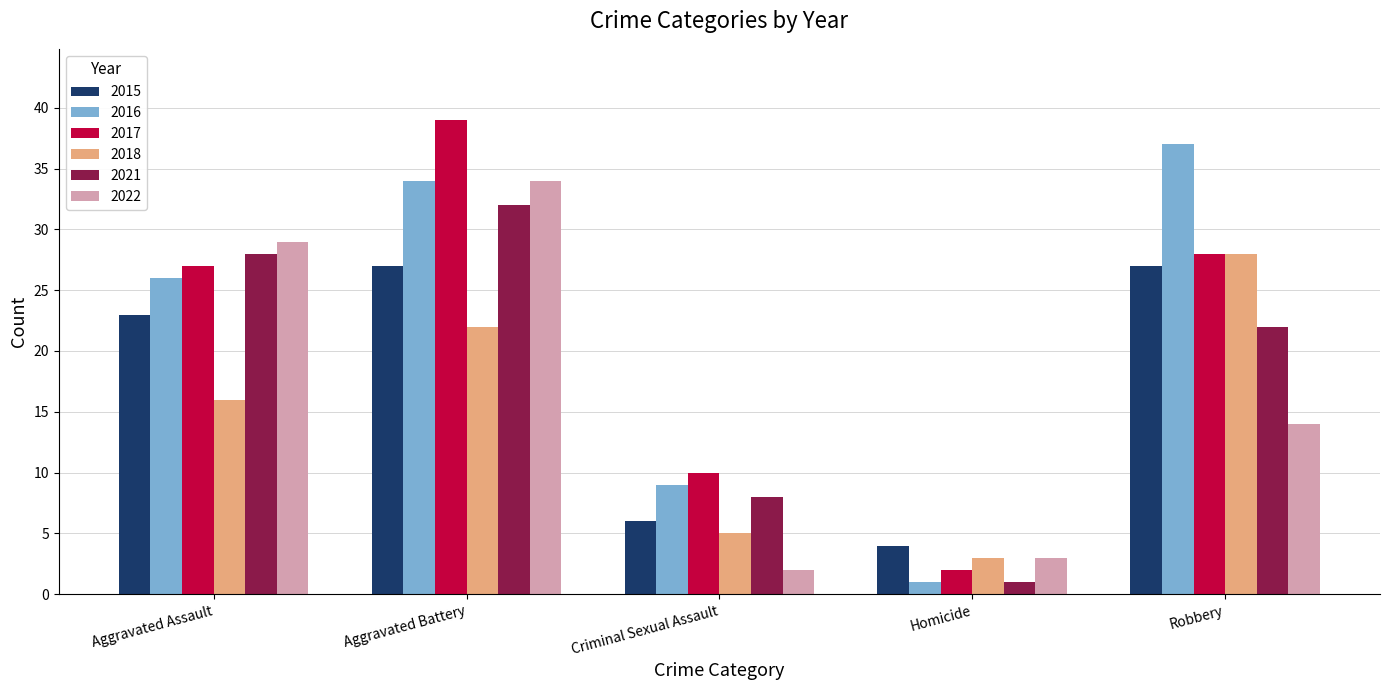

At how many categories does at least one series exceed 3?

5